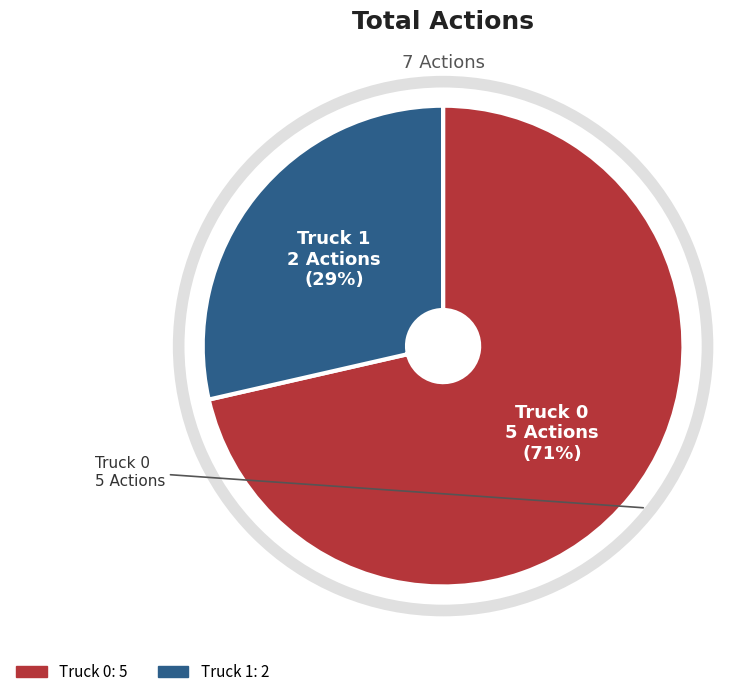

Rank the categories by value from highest to lowest.

Truck 0, Truck 1